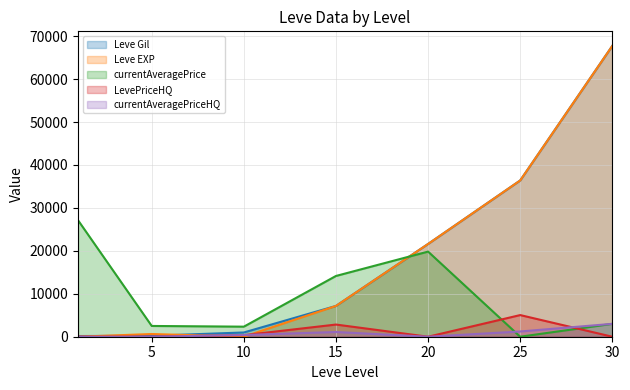

At which label is Leve EXP closest to 33865?

25